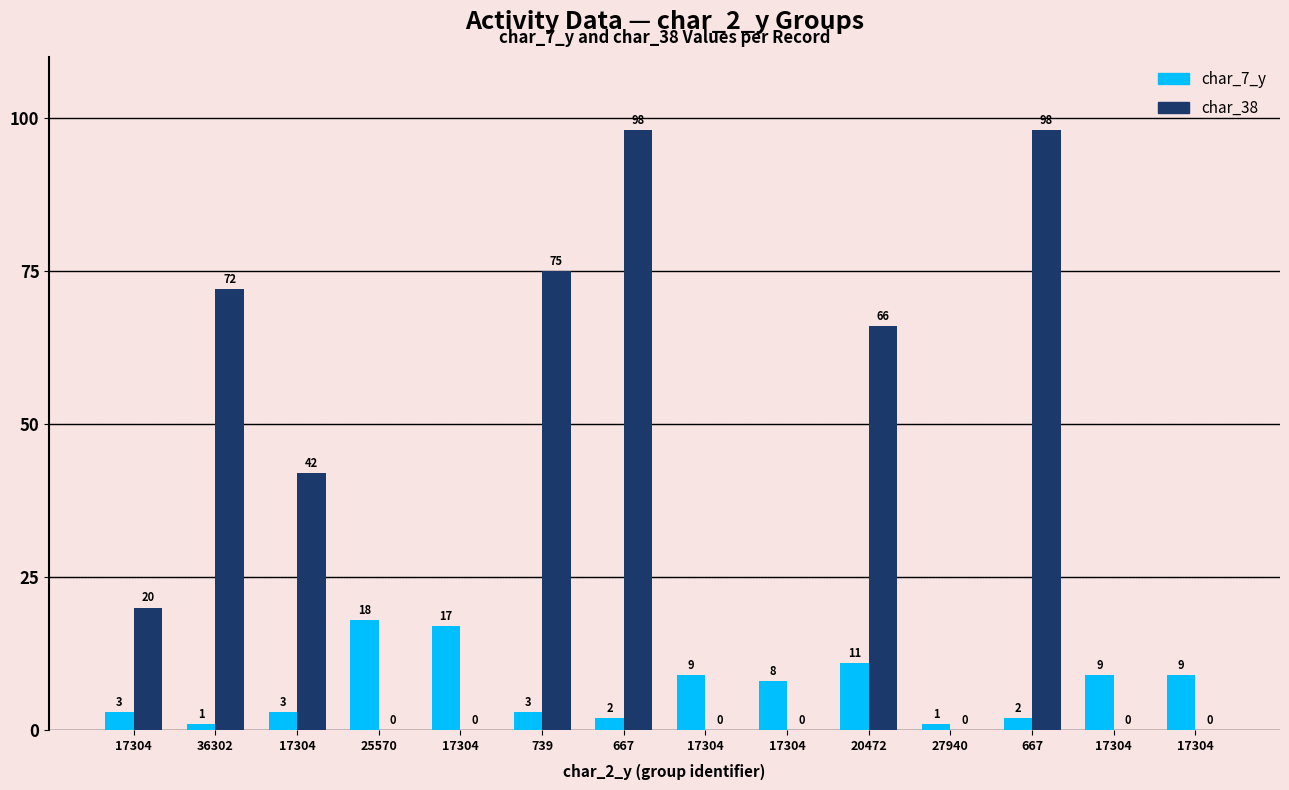

Reading left to right, what are all the values shown in this chart?

char_7_y: 3	1	3	18	17	3	2	9	8	11	1	2	9	9
char_38: 20	72	42	0	0	75	98	0	0	66	0	98	0	0